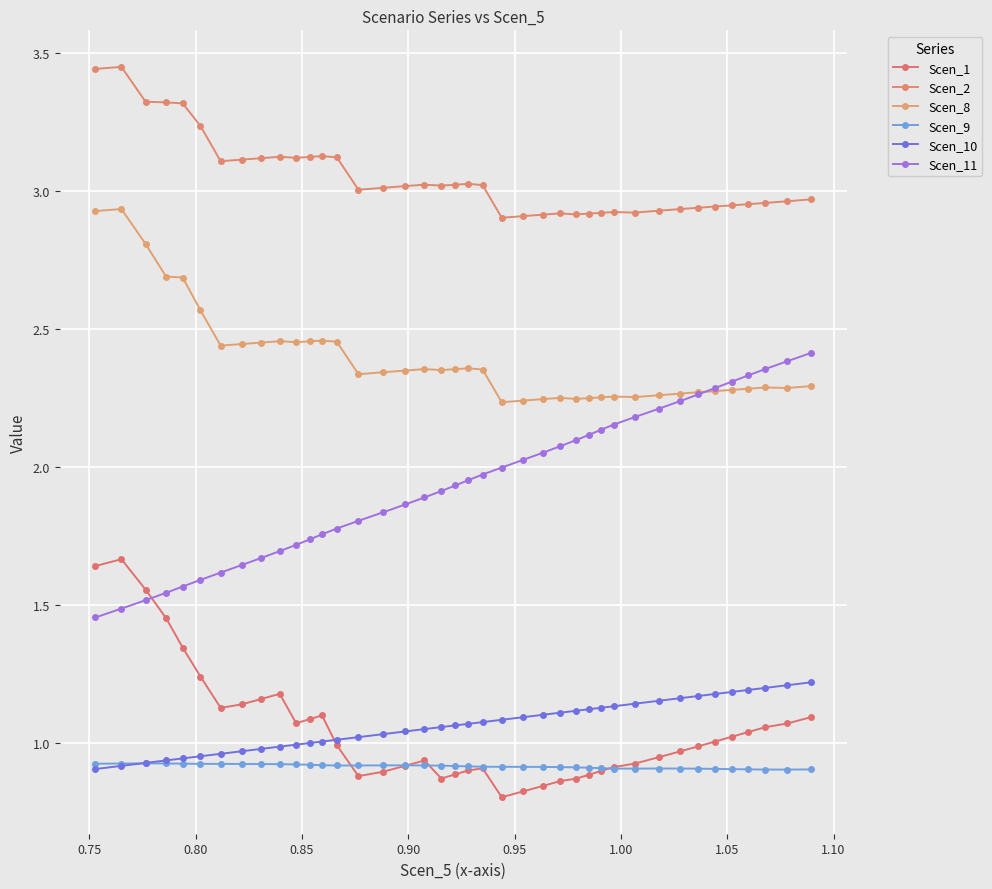

Reading left to right, extract all data points from this chart.

Scen_1: 1.6	1.7	1.6	1.5	1.3	1.2	1.1	1.1	1.2	1.2	1.1	1.1	1.1	1.0	0.9	0.9	0.9	0.9	0.9	0.9	0.9	0.9	0.8	0.8	0.8	0.9	0.9	0.9	0.9	0.9	0.9	0.9	1.0	1.0	1.0	1.0	1.0	1.1	1.1	1.1
Scen_2: 3.4	3.5	3.3	3.3	3.3	3.2	3.1	3.1	3.1	3.1	3.1	3.1	3.1	3.1	3.0	3.0	3.0	3.0	3.0	3.0	3.0	3.0	2.9	2.9	2.9	2.9	2.9	2.9	2.9	2.9	2.9	2.9	2.9	2.9	2.9	2.9	3.0	3.0	3.0	3.0
Scen_8: 2.9	2.9	2.8	2.7	2.7	2.6	2.4	2.4	2.5	2.5	2.5	2.5	2.5	2.5	2.3	2.3	2.4	2.4	2.4	2.4	2.4	2.4	2.2	2.2	2.2	2.3	2.2	2.3	2.3	2.3	2.3	2.3	2.3	2.3	2.3	2.3	2.3	2.3	2.3	2.3
Scen_9: 0.9	0.9	0.9	0.9	0.9	0.9	0.9	0.9	0.9	0.9	0.9	0.9	0.9	0.9	0.9	0.9	0.9	0.9	0.9	0.9	0.9	0.9	0.9	0.9	0.9	0.9	0.9	0.9	0.9	0.9	0.9	0.9	0.9	0.9	0.9	0.9	0.9	0.9	0.9	0.9
Scen_10: 0.9	0.9	0.9	0.9	0.9	1.0	1.0	1.0	1.0	1.0	1.0	1.0	1.0	1.0	1.0	1.0	1.0	1.1	1.1	1.1	1.1	1.1	1.1	1.1	1.1	1.1	1.1	1.1	1.1	1.1	1.1	1.2	1.2	1.2	1.2	1.2	1.2	1.2	1.2	1.2
Scen_11: 1.5	1.5	1.5	1.5	1.6	1.6	1.6	1.6	1.7	1.7	1.7	1.7	1.8	1.8	1.8	1.8	1.9	1.9	1.9	1.9	2.0	2.0	2.0	2.0	2.1	2.1	2.1	2.1	2.1	2.2	2.2	2.2	2.2	2.3	2.3	2.3	2.3	2.4	2.4	2.4